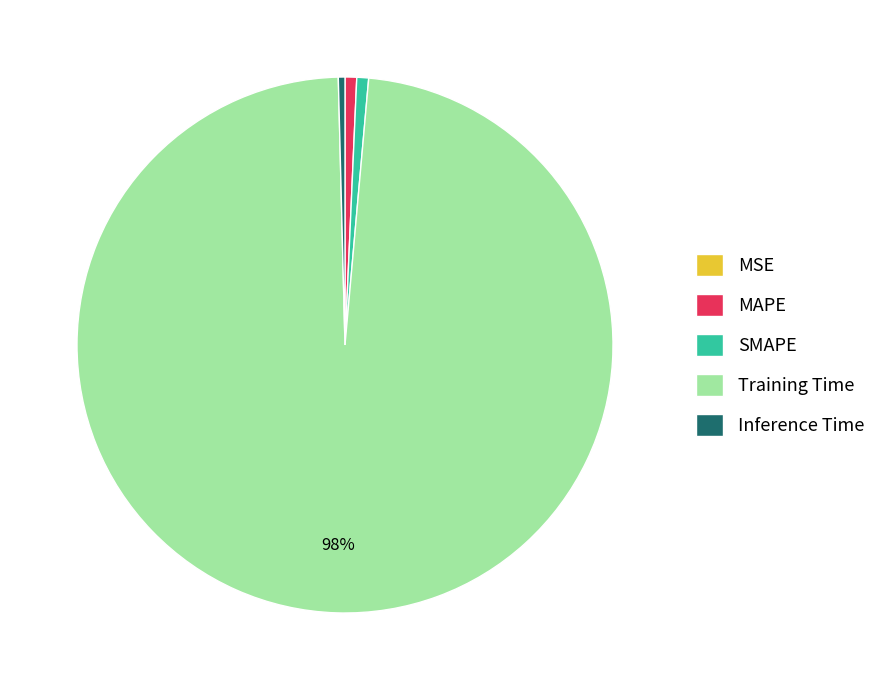

To the nearest percent, what is the difference between the largest and smallest slice percentages?

98%